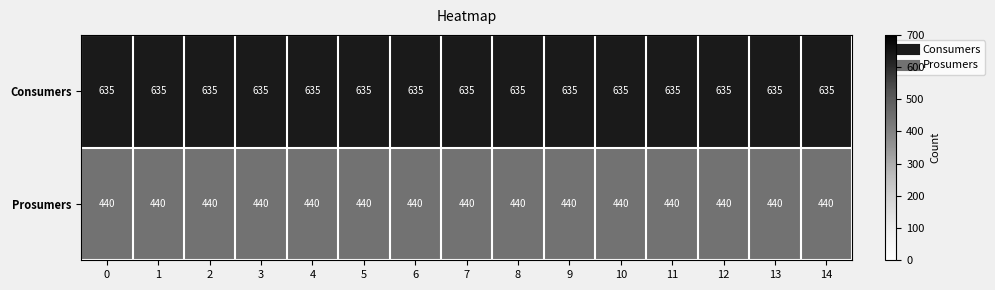

What is the sum of all Consumers values?

9525